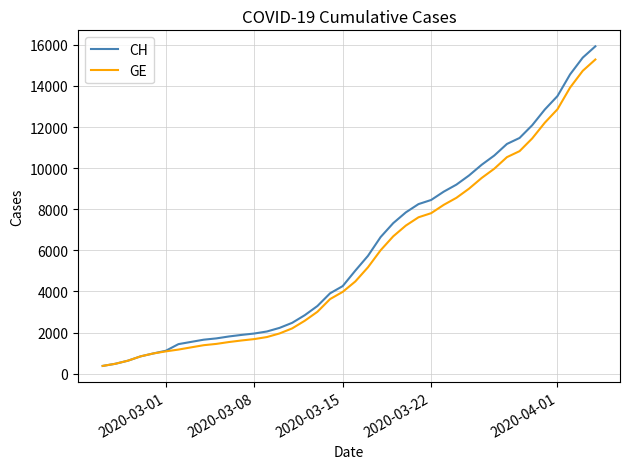

Which series has the widest spread of values?

CH